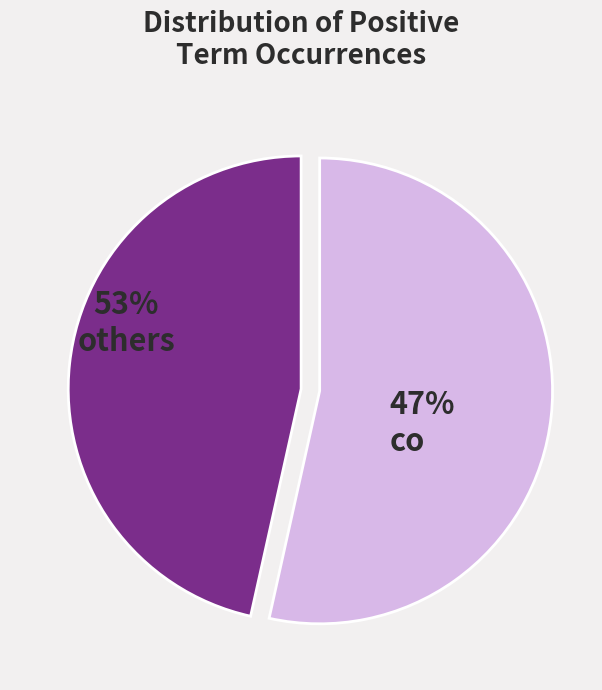

True or false: co accounts for 47% of the total.

True